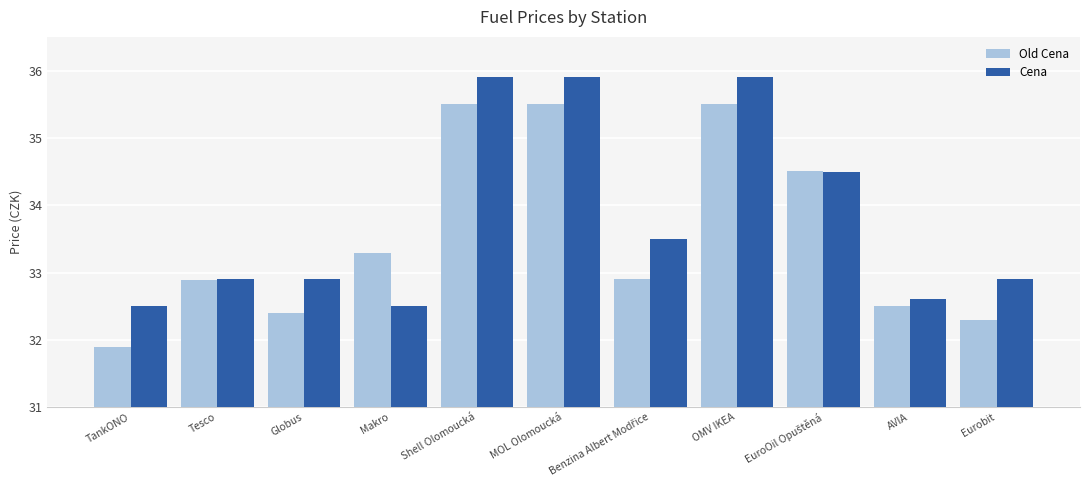

Which label corresponds to the smallest value in the chart?

TankONO